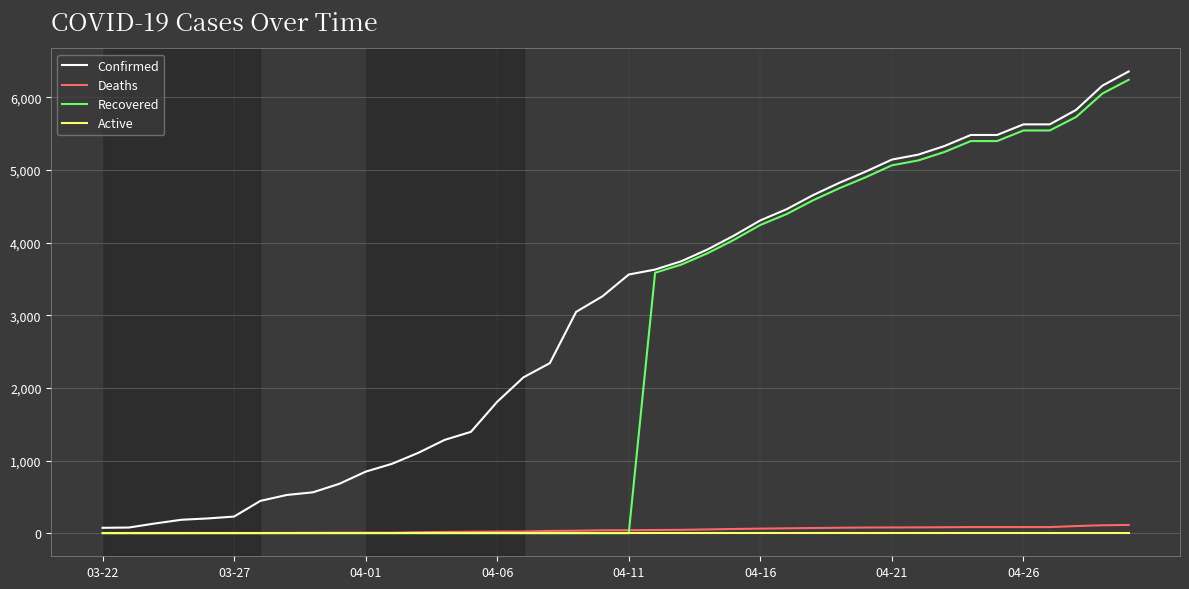

Count the number of categories in the chart.

40